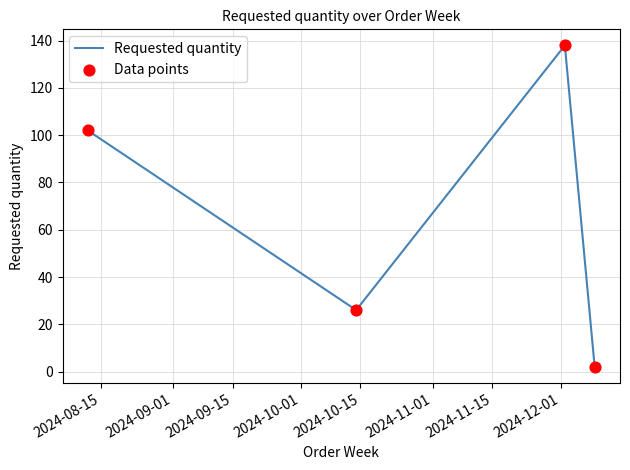

How many interior local valleys (lower than both neighbors) does the data have?

1